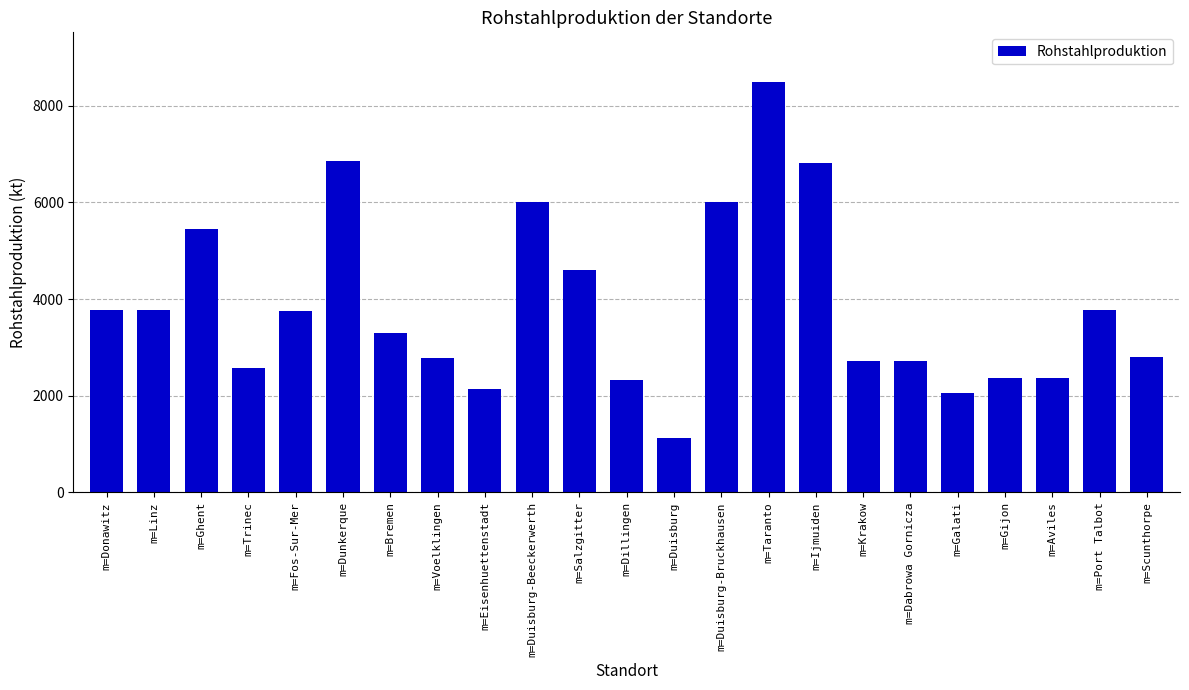

What is the label of the 7th bar from the right?

m=Krakow